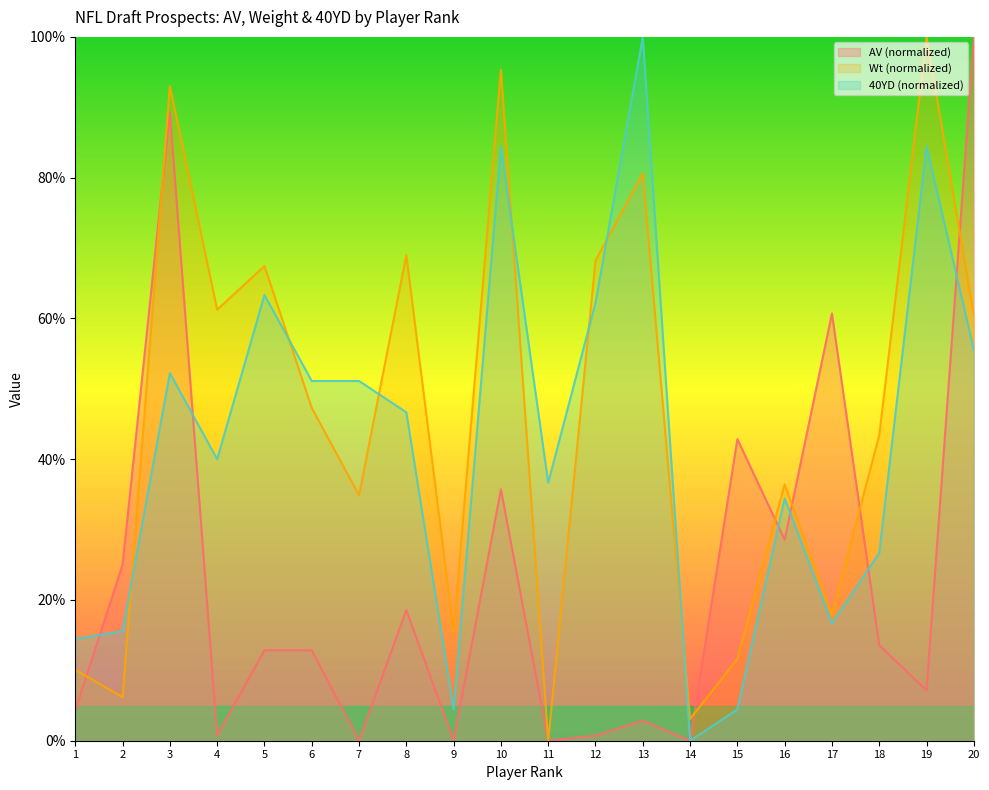

How many lines are shown in the chart?

3